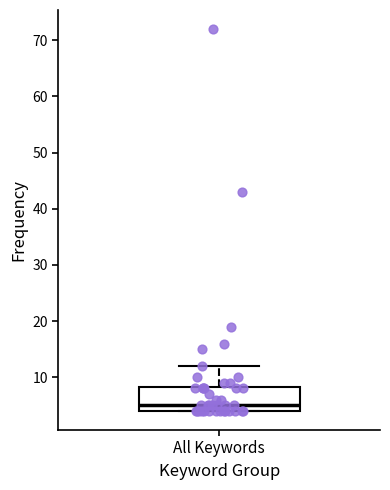

Where is the upper edge of the box for All Keywords on the y-axis? The values are not printed on the chart, so give them approximately, as read against the axis.

8